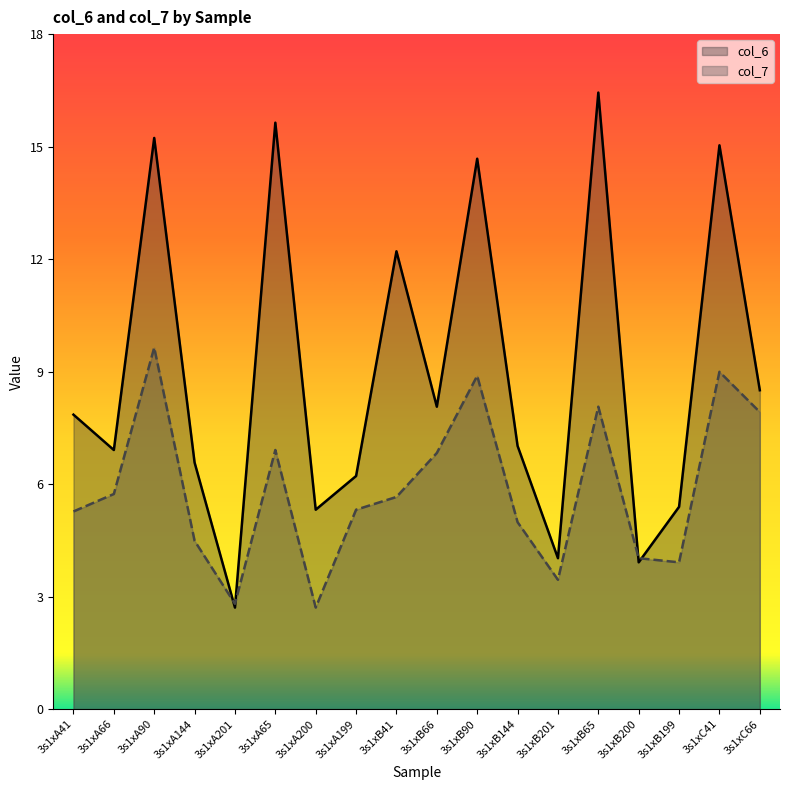

Read the col_7 value at 3s1xA66.

5.7